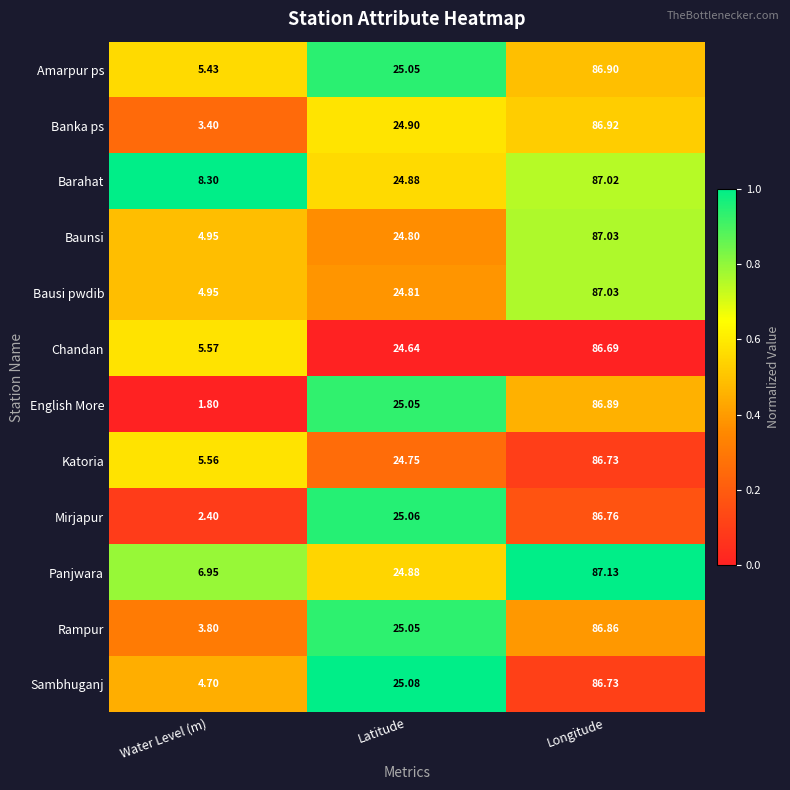

What is the maximum value shown in the chart?

87.1